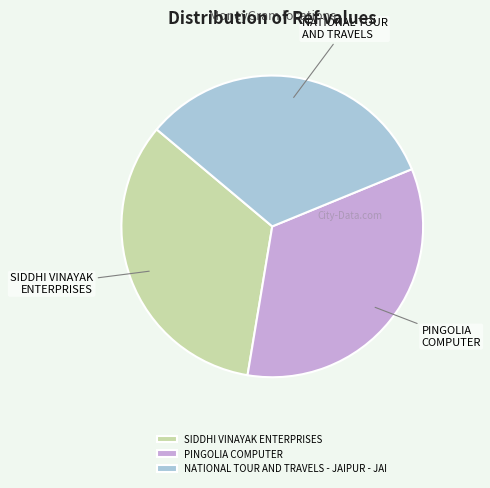

What is the ratio of the value at SIDDHI VINAYAK ENTERPRISES to the value at PINGOLIA COMPUTER?

1.0